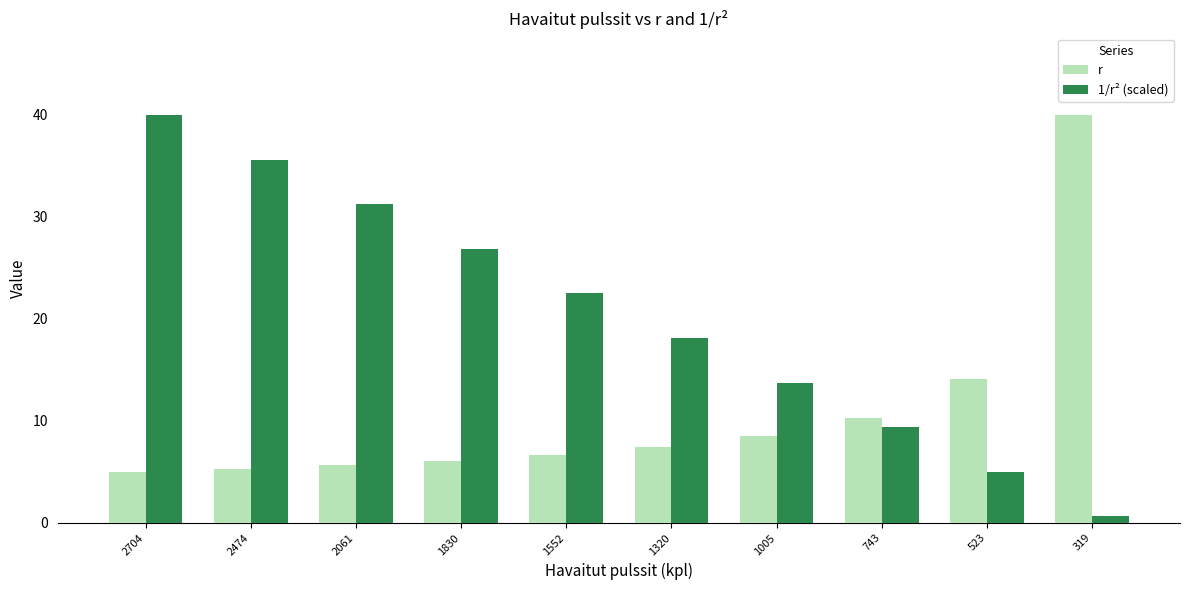

What is the total value across all series at 319?

40.6